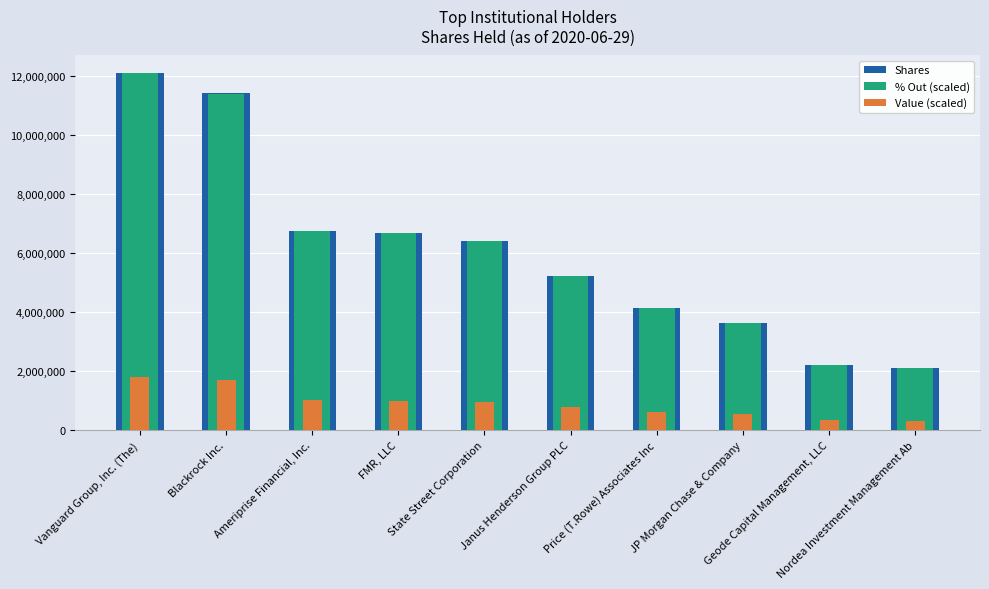

Which has a higher value, Geode Capital Management, LLC or Blackrock Inc.?

Blackrock Inc.